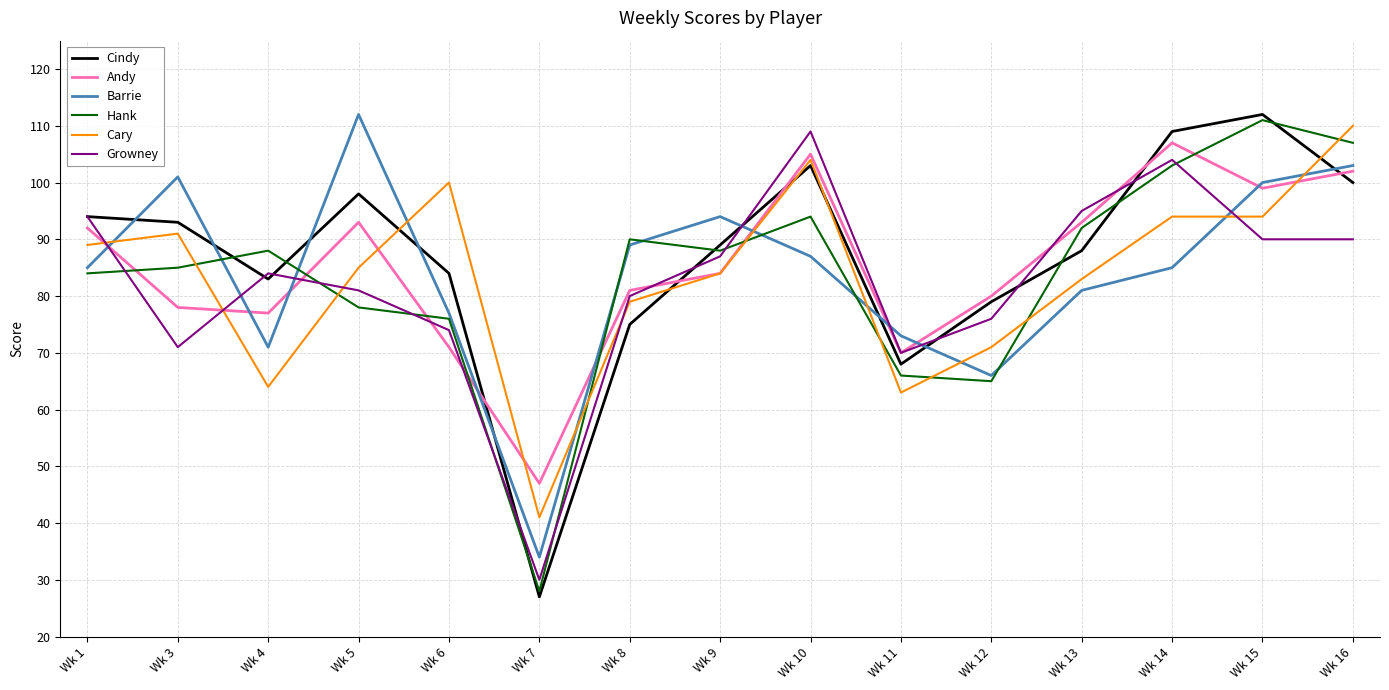

The value of Cindy at Wk 15 is 169. True or false?

False